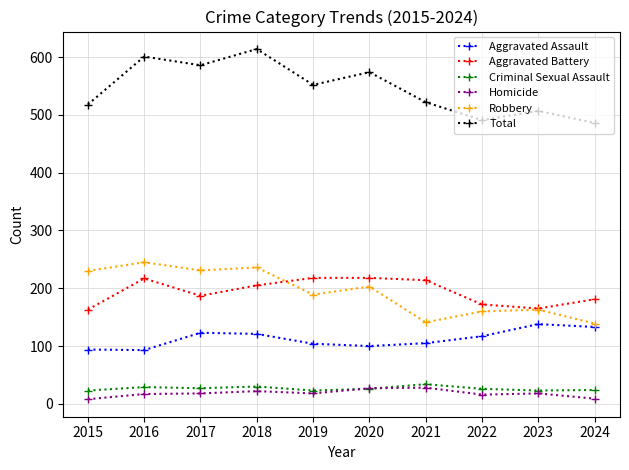

Count the number of data series in this chart.

6